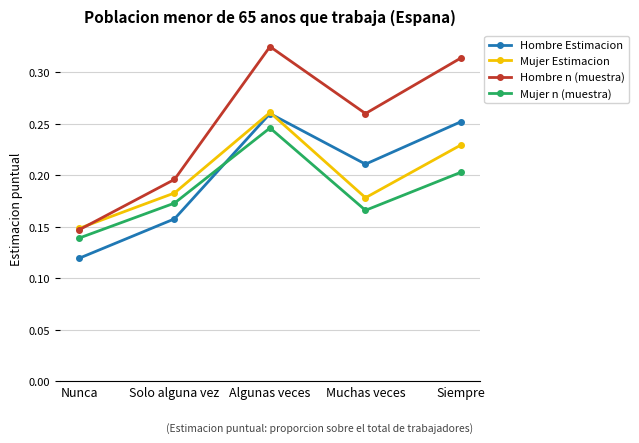

Is this an area chart (filled region under the line)?

No